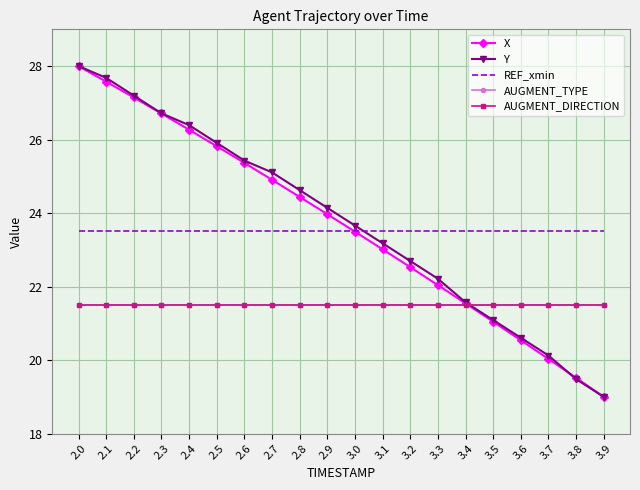

At how many categories does at least one series exceed 19?

20